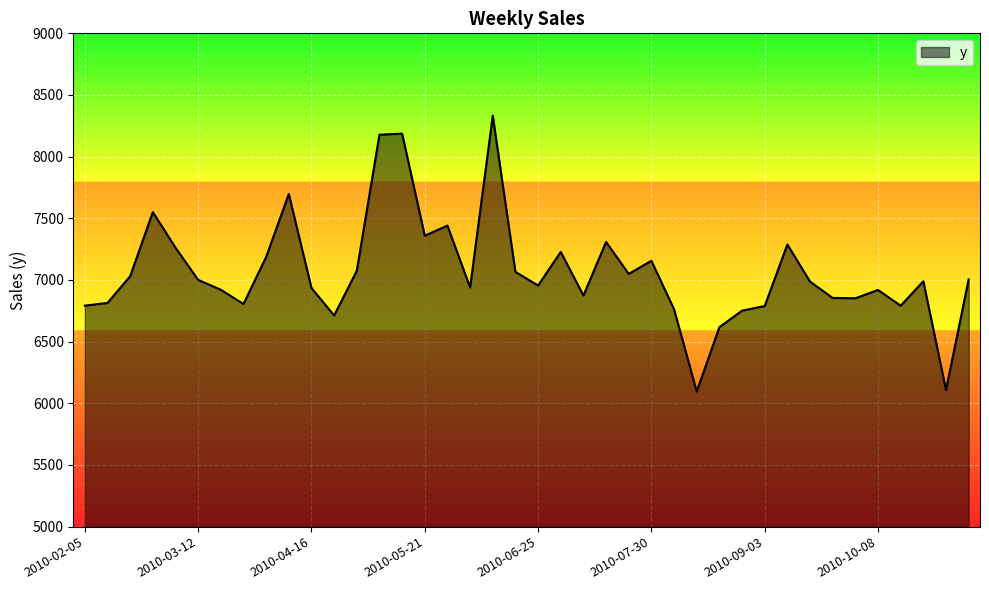

What is the minimum value shown in the chart?

6095.9